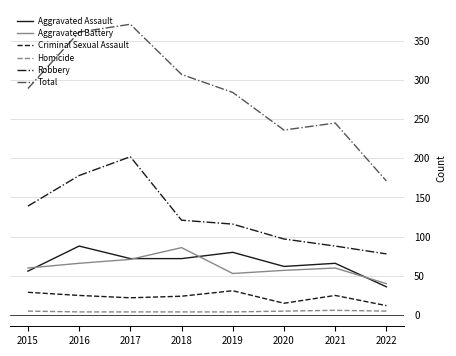

What are all the series names shown in the legend?

Aggravated Assault, Aggravated Battery, Criminal Sexual Assault, Homicide, Robbery, Total